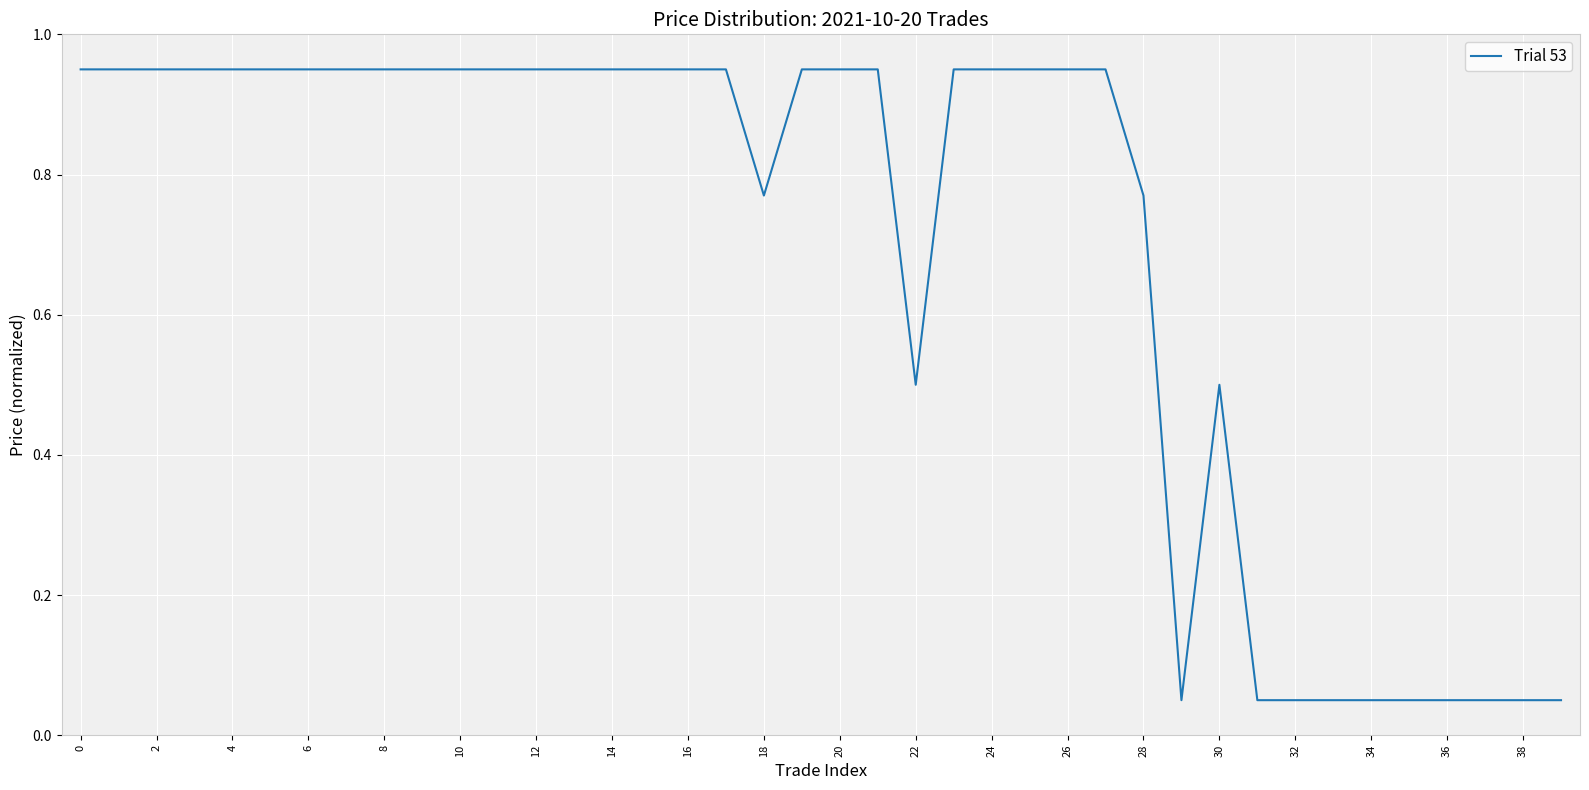

How many lines are shown in the chart?

1